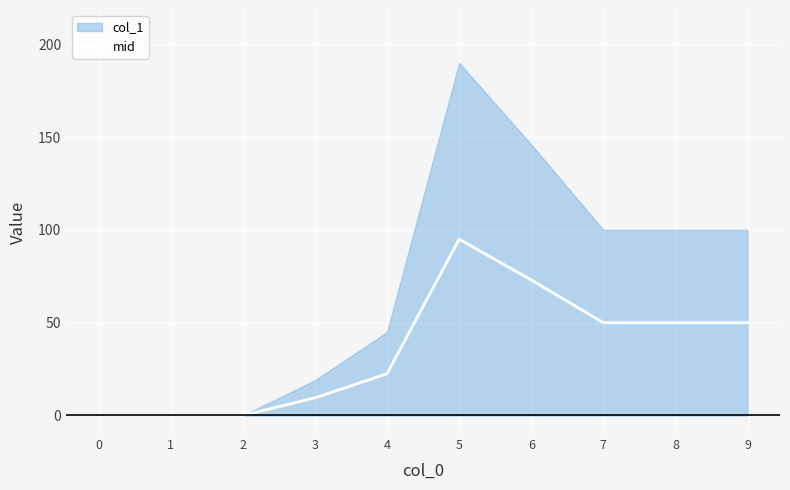

At which label is the value closest to 47?

7